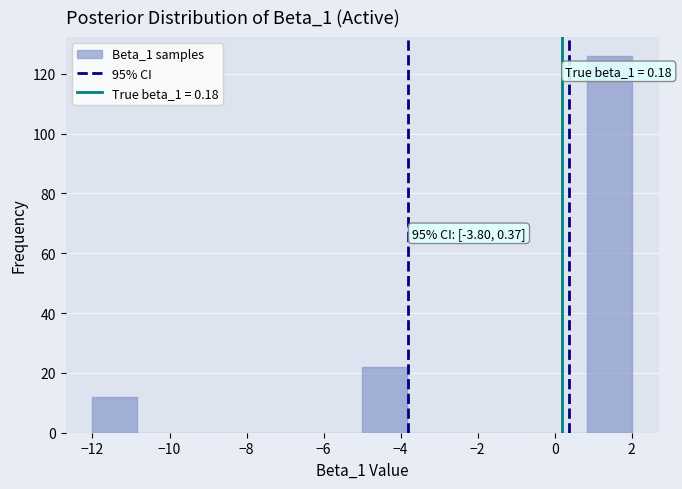

Which range on the x-axis has the tallest bar?

0.8 to 2.0